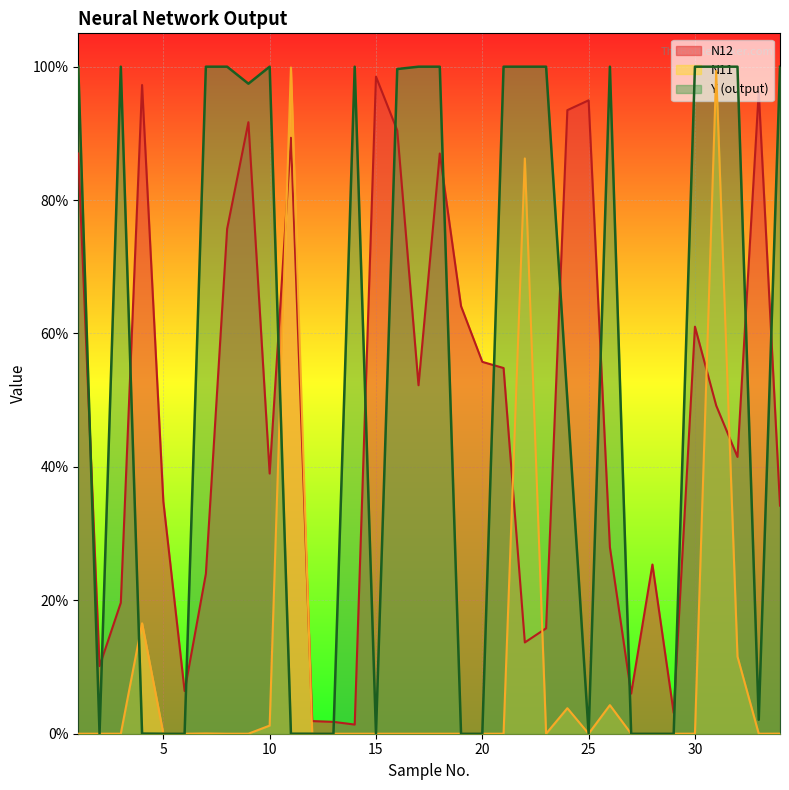

Reading right to left, list all the values displayed in this chart.

N11: 0.0	0.0	0.1	1.0	0.0	0.0	0.0	0.0	0.0	0.0	0.0	0.0	0.9	0.0	0.0	0.0	0.0	0.0	0.0	0.0	0.0	0.0	0.0	1.0	0.0	0.0	0.0	0.0	0.0	0.0	0.2	0.0	0.0	0.0
N12: 0.3	1.0	0.4	0.5	0.6	0.0	0.3	0.1	0.3	0.9	0.9	0.2	0.1	0.5	0.6	0.6	0.9	0.5	0.9	1.0	0.0	0.0	0.0	0.9	0.4	0.9	0.8	0.2	0.1	0.3	1.0	0.2	0.1	0.9
Y: 1.0	0.0	1.0	1.0	1.0	0.0	0.0	0.0	1.0	0.0	0.5	1.0	1.0	1.0	0.0	0.0	1.0	1.0	1.0	0.0	1.0	0.0	0.0	0.0	1.0	1.0	1.0	1.0	0.0	0.0	0.0	1.0	0.0	1.0